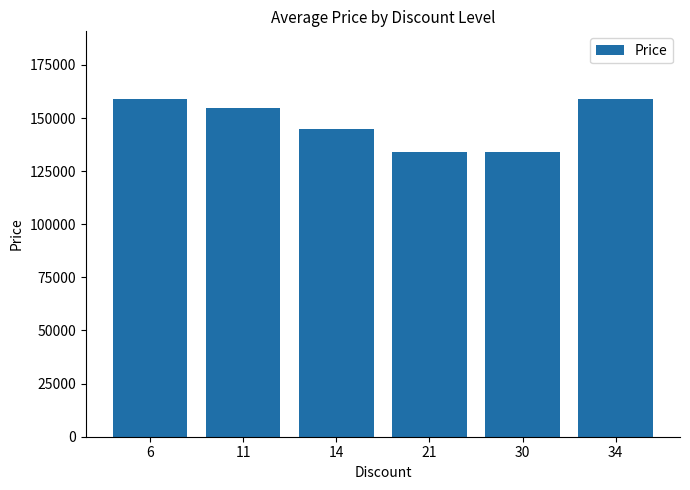

What is the difference between the second highest and minimum values?

25100.0